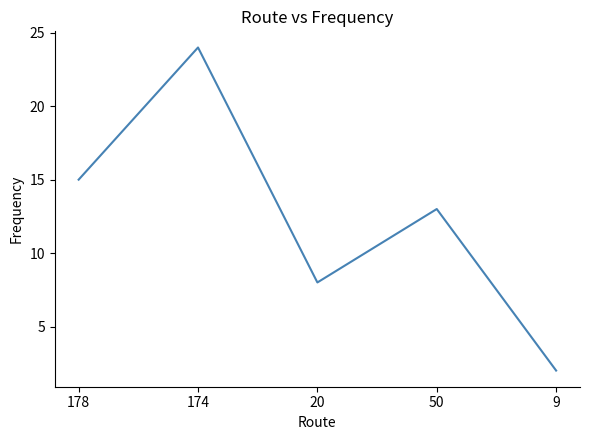

How many interior local peaks (higher than both neighbors) does the data have?

2